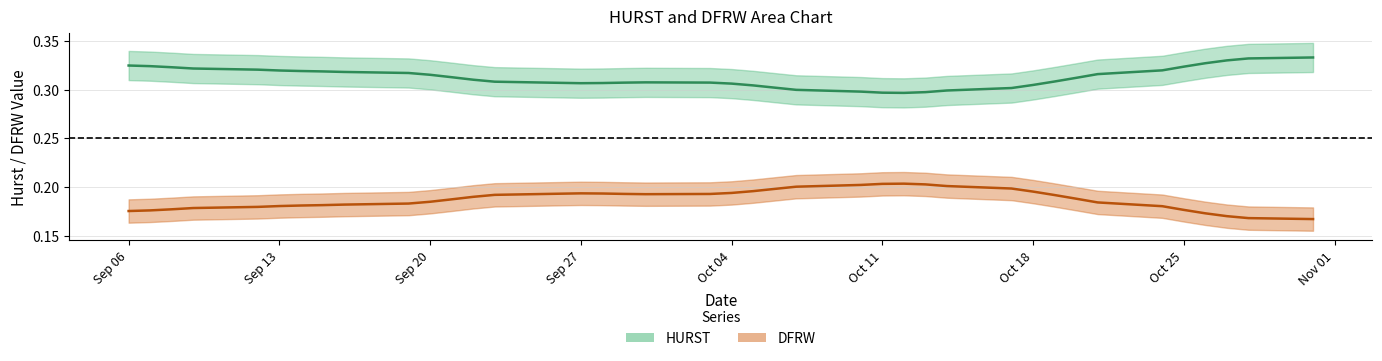

At how many categories does at least one series exceed 0?

40